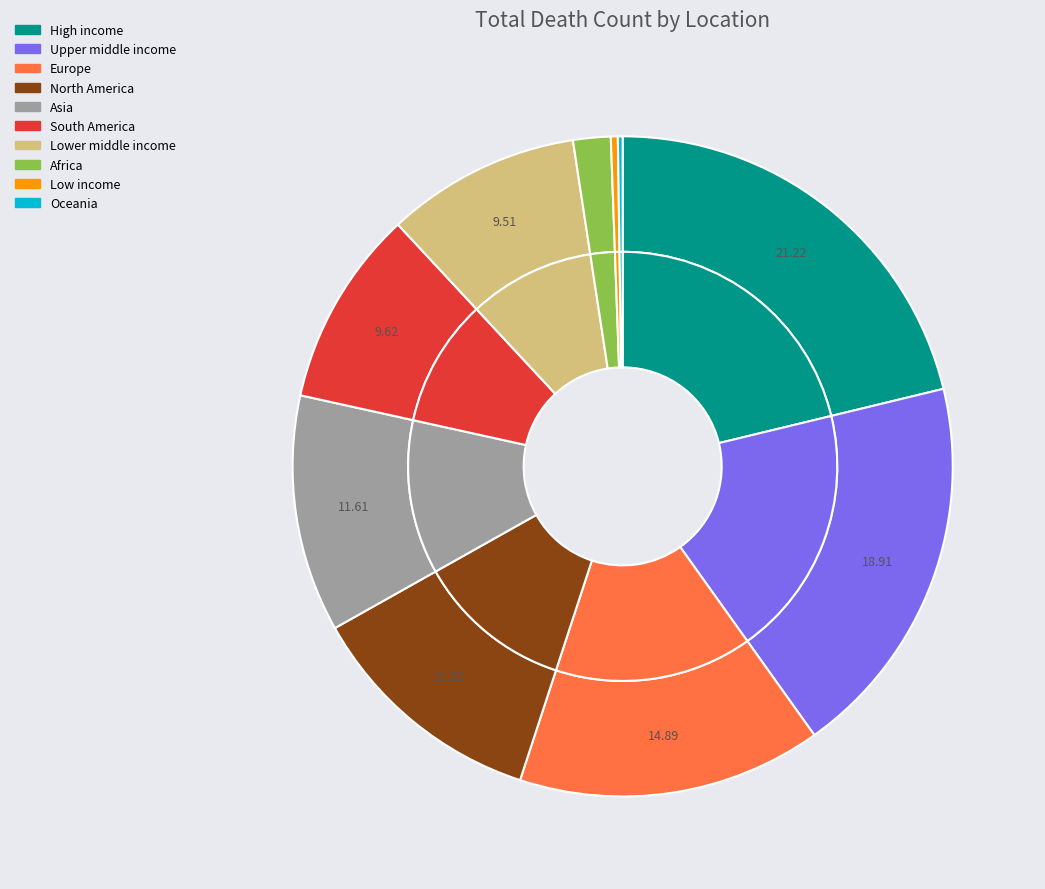

Combined, do High income and Asia account for over 50%?

No